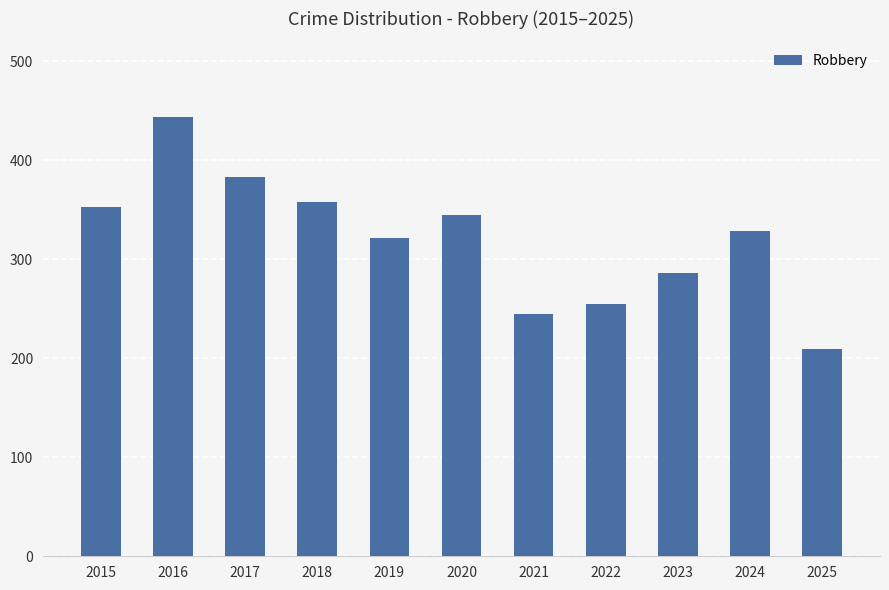

List the labels in order of value, largest first.

2016, 2017, 2018, 2015, 2020, 2024, 2019, 2023, 2022, 2021, 2025